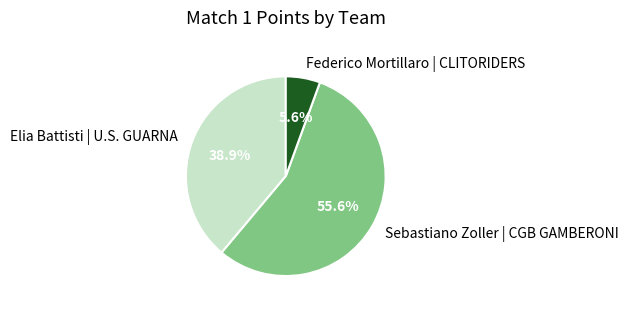

Which category accounts for the majority?

Sebastiano Zoller | CGB GAMBERONI